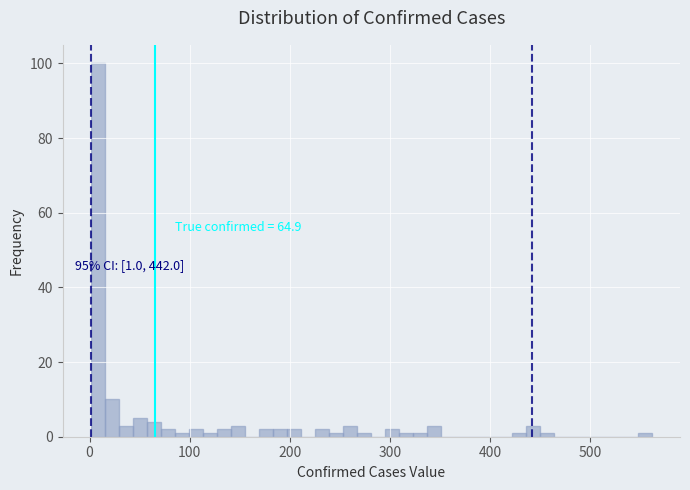

Around what value on the x-axis is the tallest bar? Give the approximate position of its centre, as read against the axis.

10